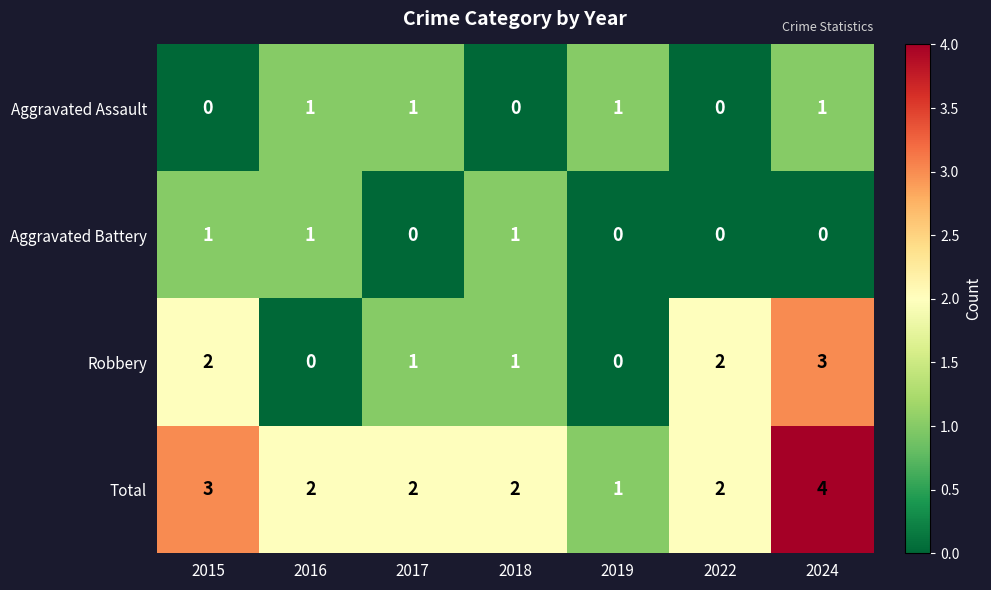

How many Robbery values are between 0 and 2?

6